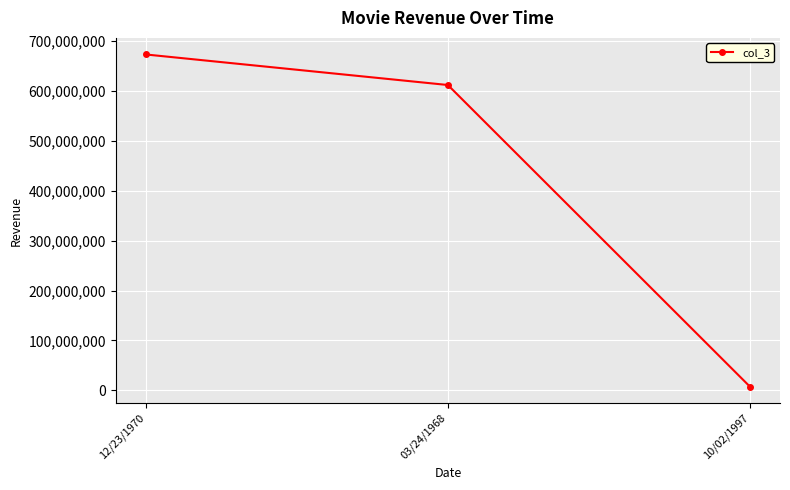

What is the maximum value shown in the chart?

672312312